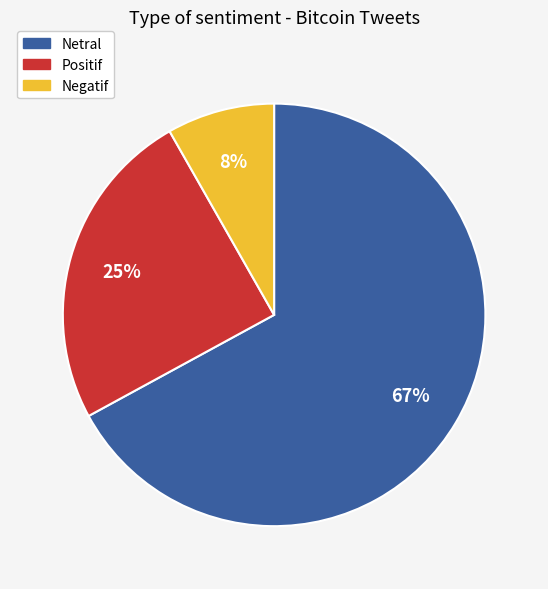

To the nearest percent, what percentage of the pie is Positif?

25%